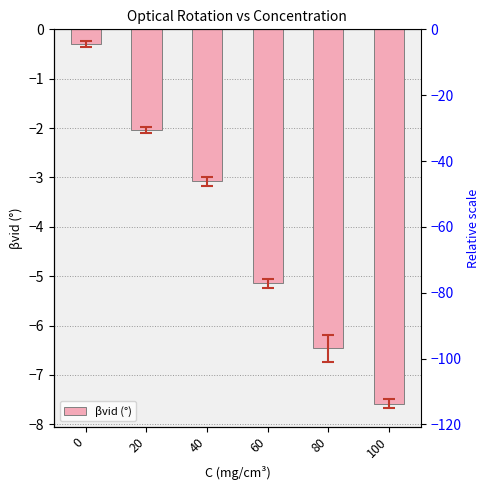

Rank the categories by value from lowest to highest.

100, 80, 60, 40, 20, 0